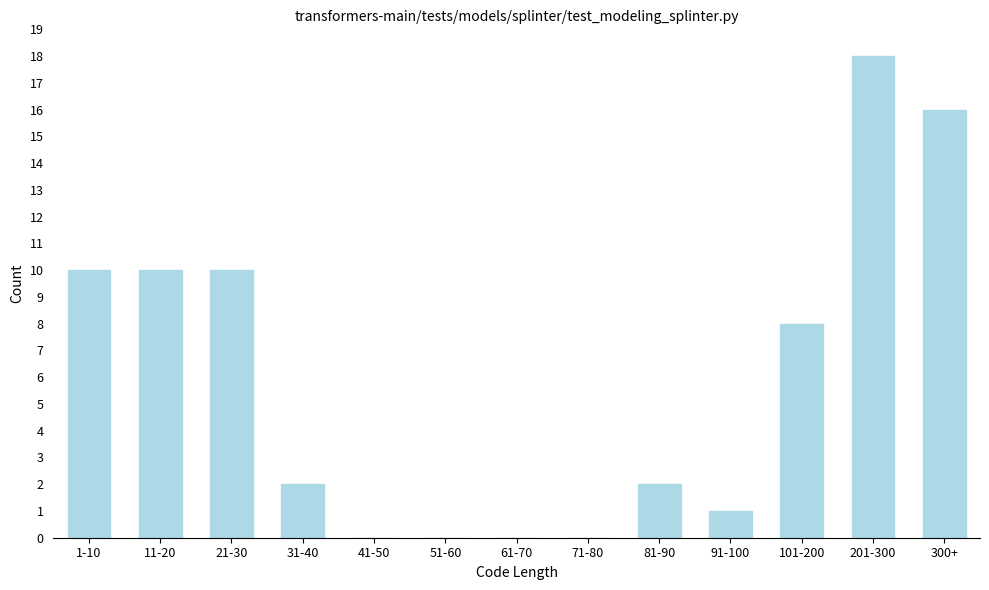

Reading left to right, extract all data points from this chart.

1-10=10	11-20=10	21-30=10	31-40=2	41-50=0	51-60=0	61-70=0	71-80=0	81-90=2	91-100=1	101-200=8	201-300=18	300+=16